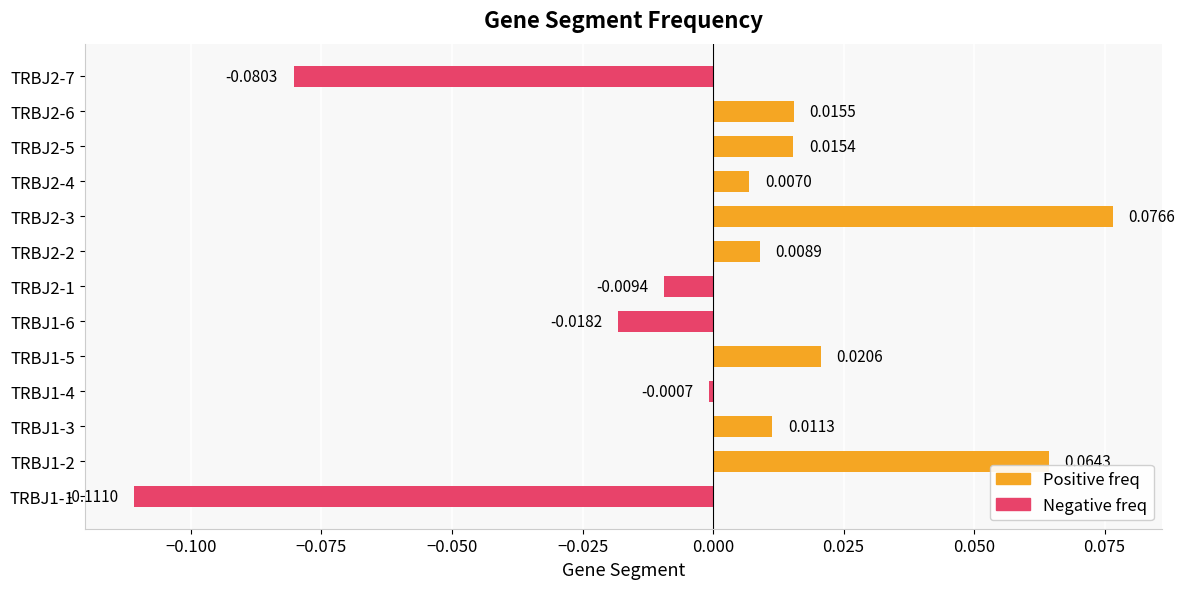

Rank the categories by value from highest to lowest.

TRBJ2-3, TRBJ1-2, TRBJ1-5, TRBJ2-6, TRBJ2-5, TRBJ1-3, TRBJ2-2, TRBJ2-4, TRBJ1-4, TRBJ2-1, TRBJ1-6, TRBJ2-7, TRBJ1-1